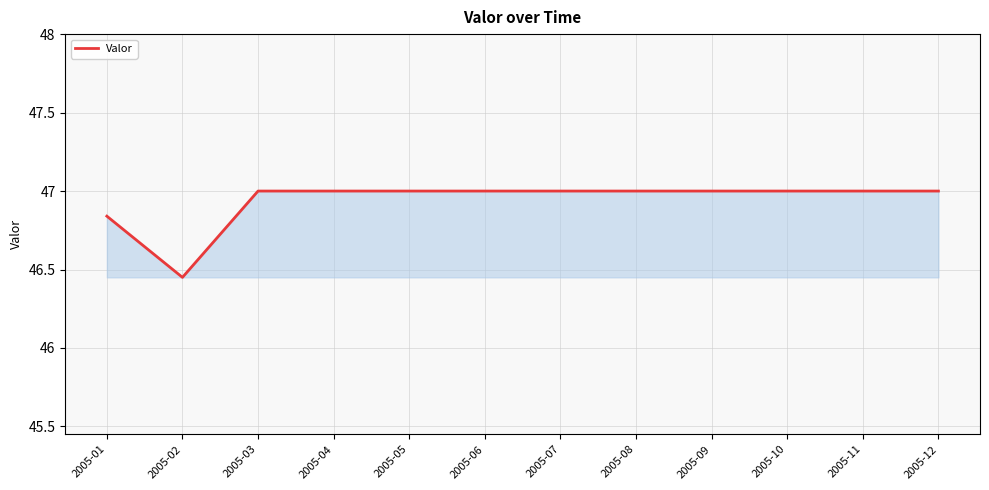

What is the difference between the maximum and second lowest values?

0.2